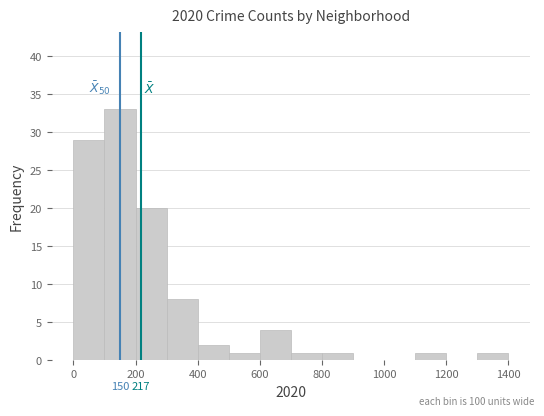

Which range on the x-axis has the tallest bar?

100 to 200